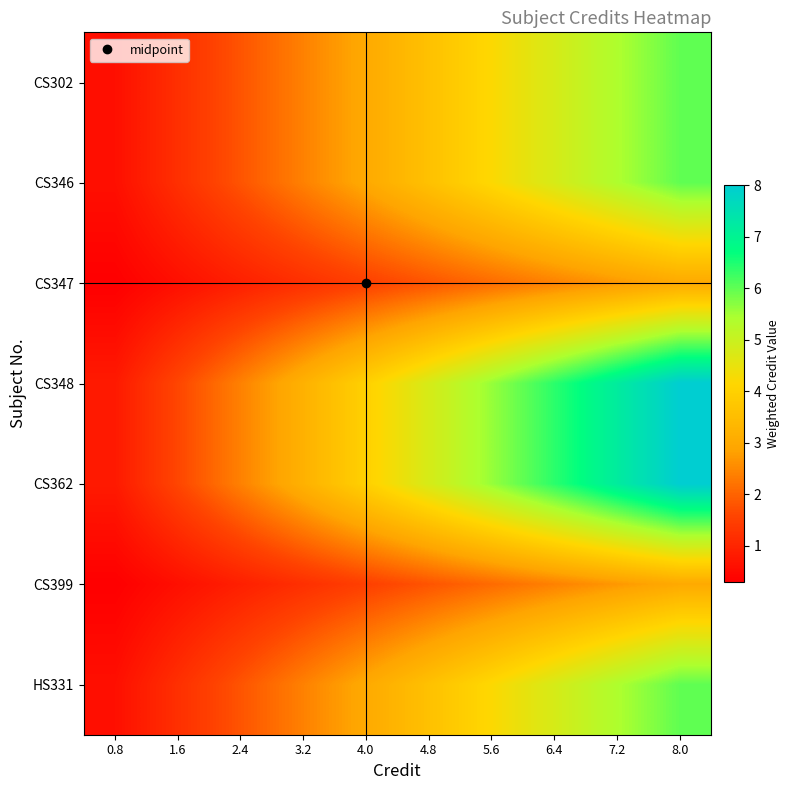

Reading right to left, extract all data points from this chart.

CS302: 8.0=6.0	7.2=5.4	6.4=4.8	5.6=4.2	4.8=3.6	4.0=3.0	3.2=2.4	2.4=1.8	1.6=1.2	0.8=0.6
CS346: 8.0=6.0	7.2=5.4	6.4=4.8	5.6=4.2	4.8=3.6	4.0=3.0	3.2=2.4	2.4=1.8	1.6=1.2	0.8=0.6
CS347: 8.0=3.0	7.2=2.7	6.4=2.4	5.6=2.1	4.8=1.8	4.0=1.5	3.2=1.2	2.4=0.9	1.6=0.6	0.8=0.3
CS348: 8.0=8.0	7.2=7.2	6.4=6.4	5.6=5.6	4.8=4.8	4.0=4.0	3.2=3.2	2.4=2.4	1.6=1.6	0.8=0.8
CS362: 8.0=8.0	7.2=7.2	6.4=6.4	5.6=5.6	4.8=4.8	4.0=4.0	3.2=3.2	2.4=2.4	1.6=1.6	0.8=0.8
CS399: 8.0=3.0	7.2=2.7	6.4=2.4	5.6=2.1	4.8=1.8	4.0=1.5	3.2=1.2	2.4=0.9	1.6=0.6	0.8=0.3
HS331: 8.0=6.0	7.2=5.4	6.4=4.8	5.6=4.2	4.8=3.6	4.0=3.0	3.2=2.4	2.4=1.8	1.6=1.2	0.8=0.6